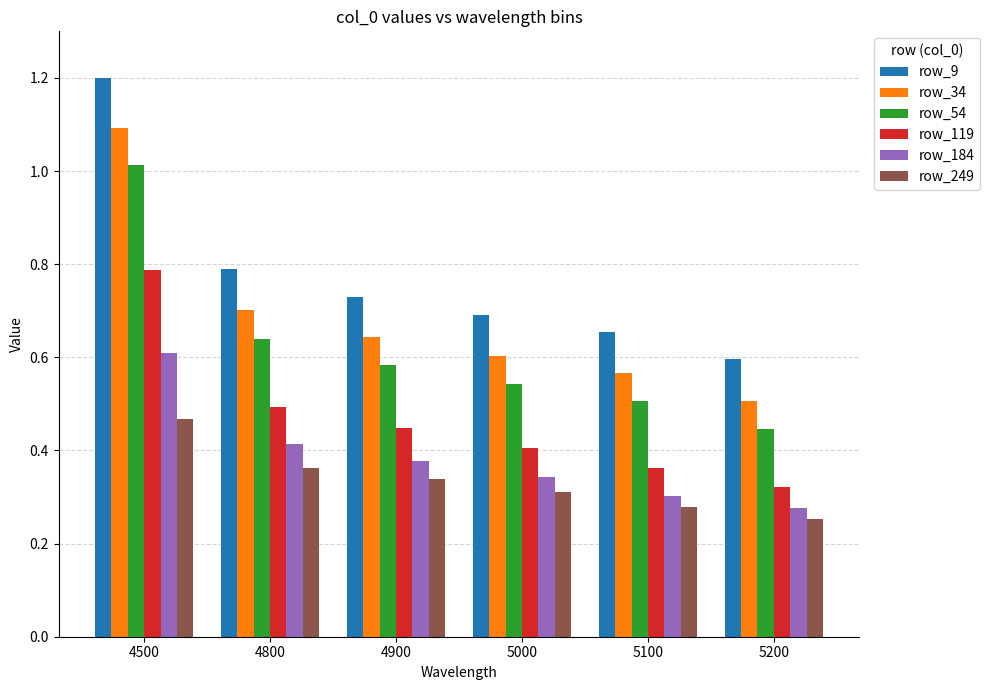

How many categories are shown in the chart?

6